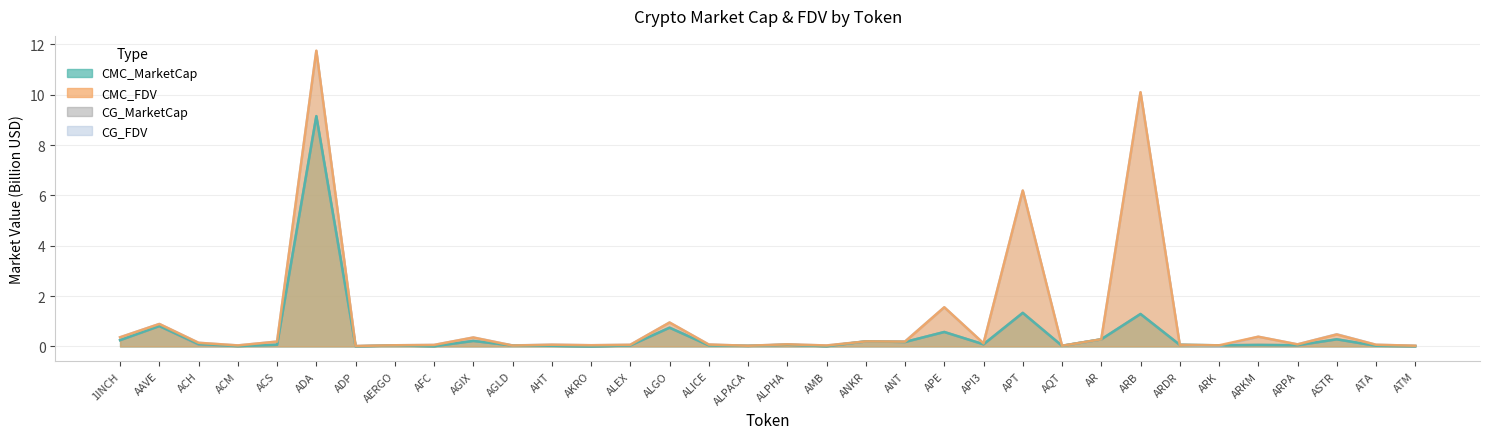

What value does the CG_MarketCap series have at ARB?

1.3